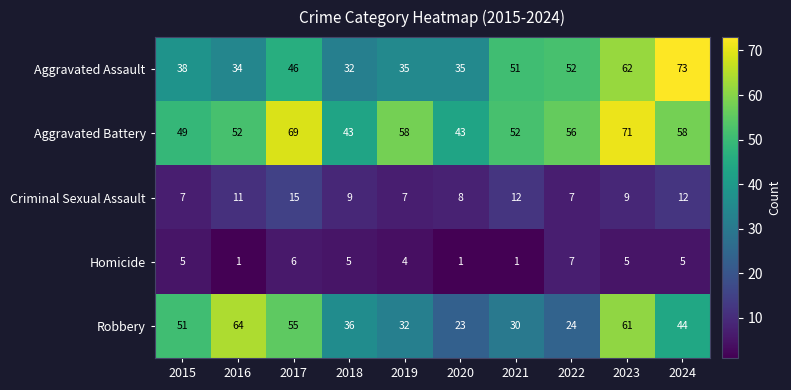

What is the sum of all Aggravated Assault values?

458